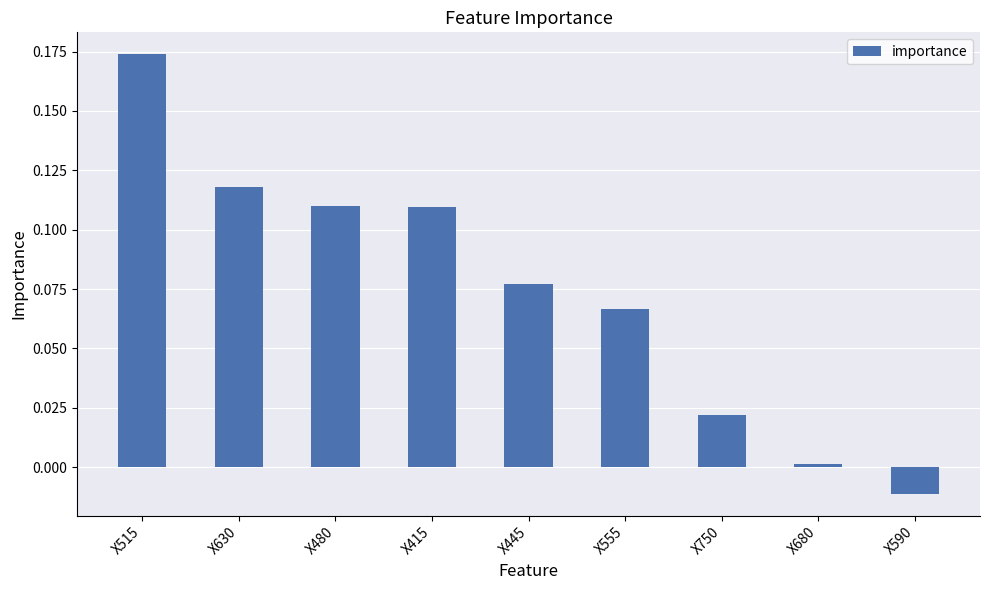

Which label corresponds to the largest value in the chart?

X515